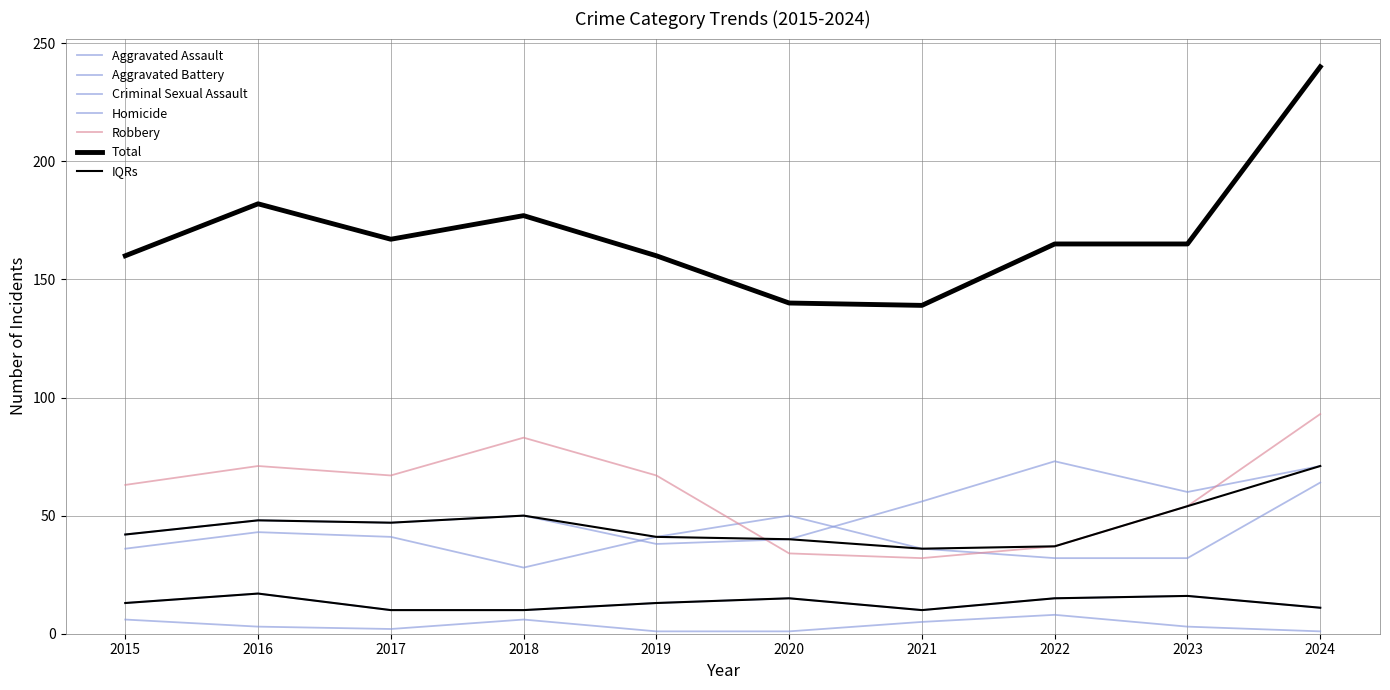

What is the difference between the second highest and second lowest values in the Homicide series?

5